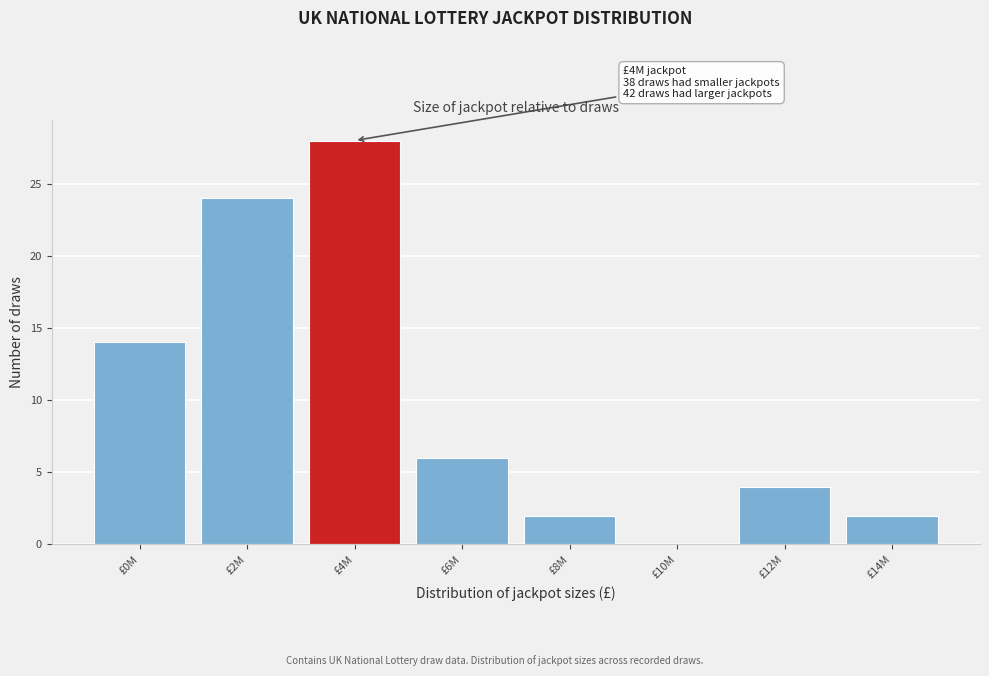

Reading left to right, transcribe all the data shown in this chart.

£0M=14	£2M=24	£4M=28	£6M=6	£8M=2	£10M=0	£12M=4	£14M=2